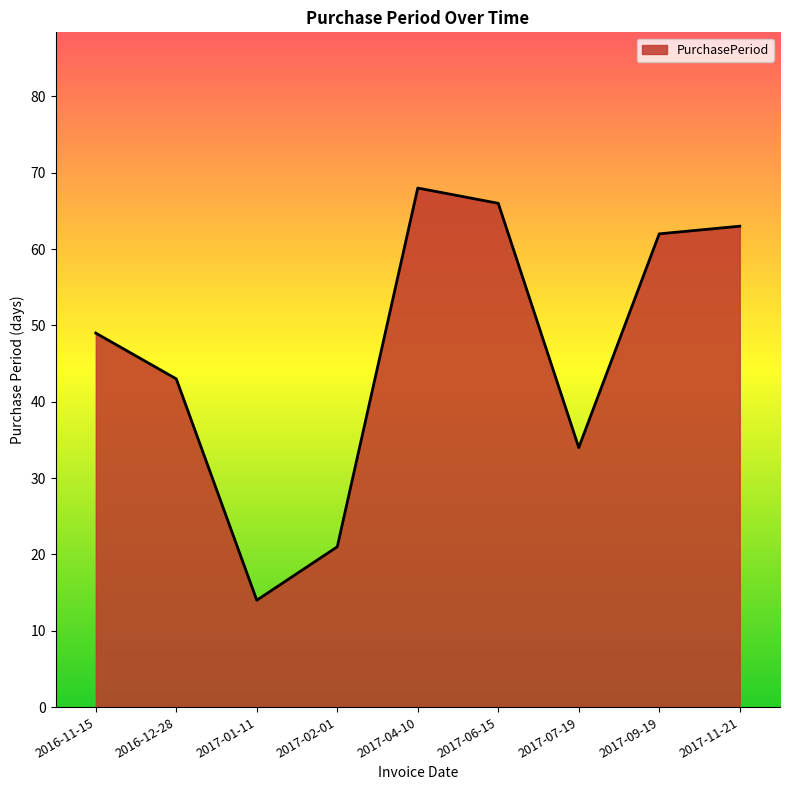

Rank the categories by value from highest to lowest.

2017-04-10, 2017-06-15, 2017-11-21, 2017-09-19, 2016-11-15, 2016-12-28, 2017-07-19, 2017-02-01, 2017-01-11